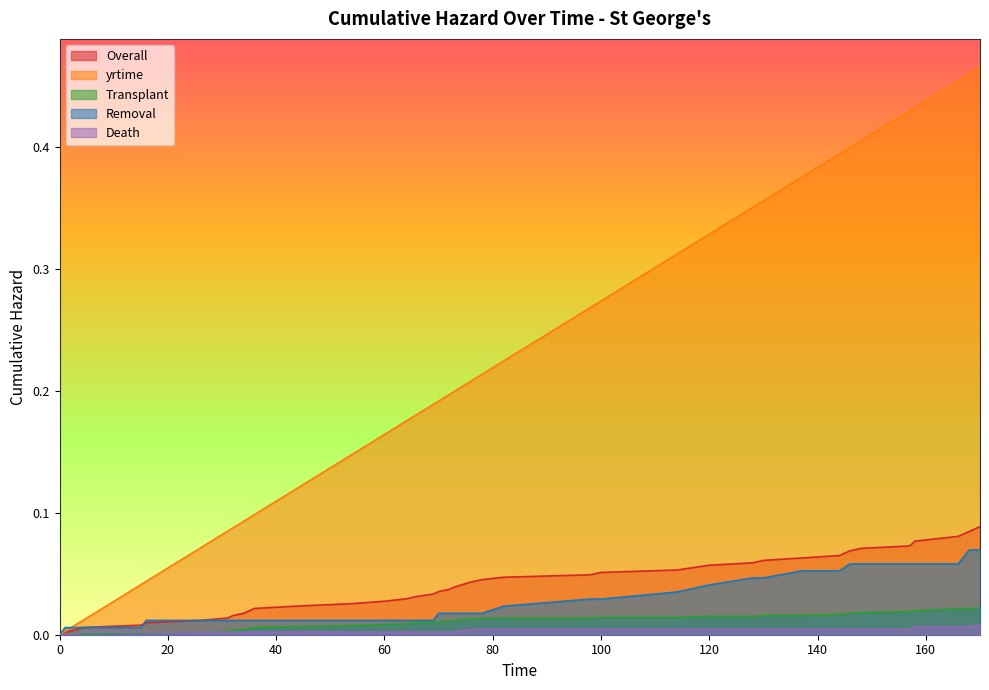

True or false: Overall and yrtime cross at least once.

False